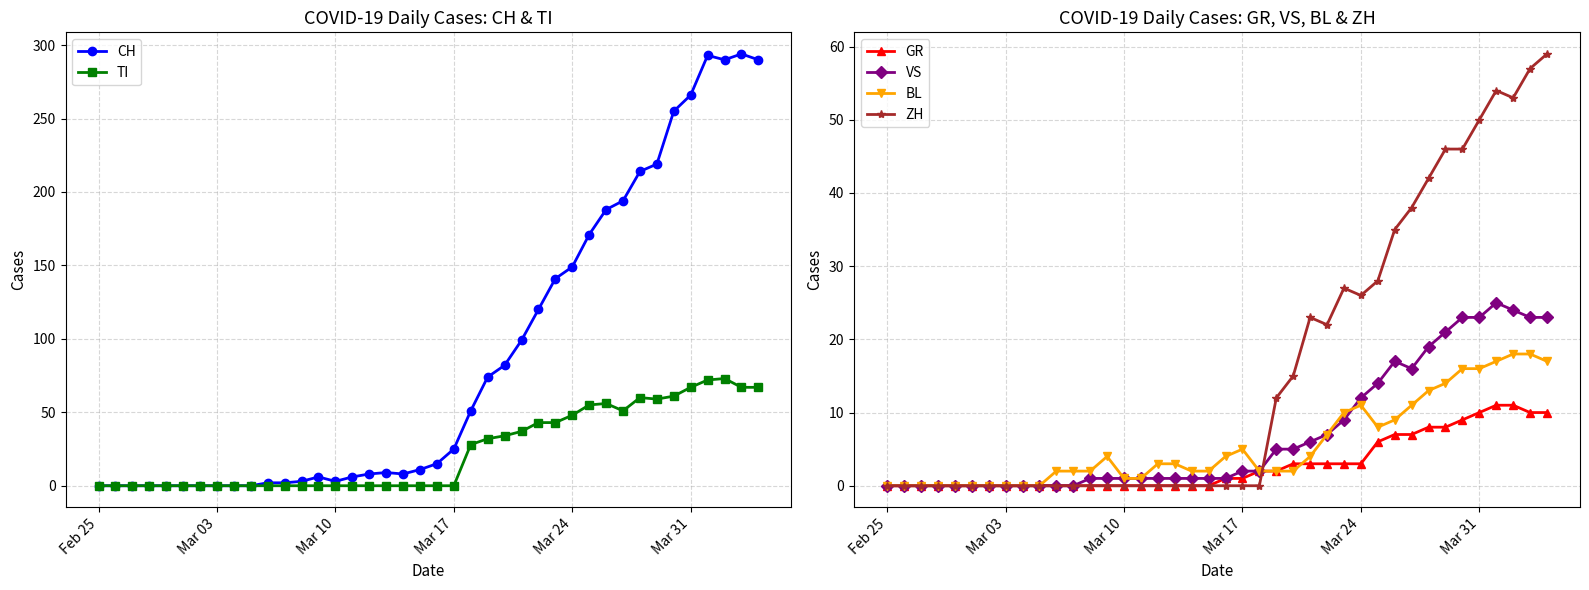

What is the average value of the GR series?

3